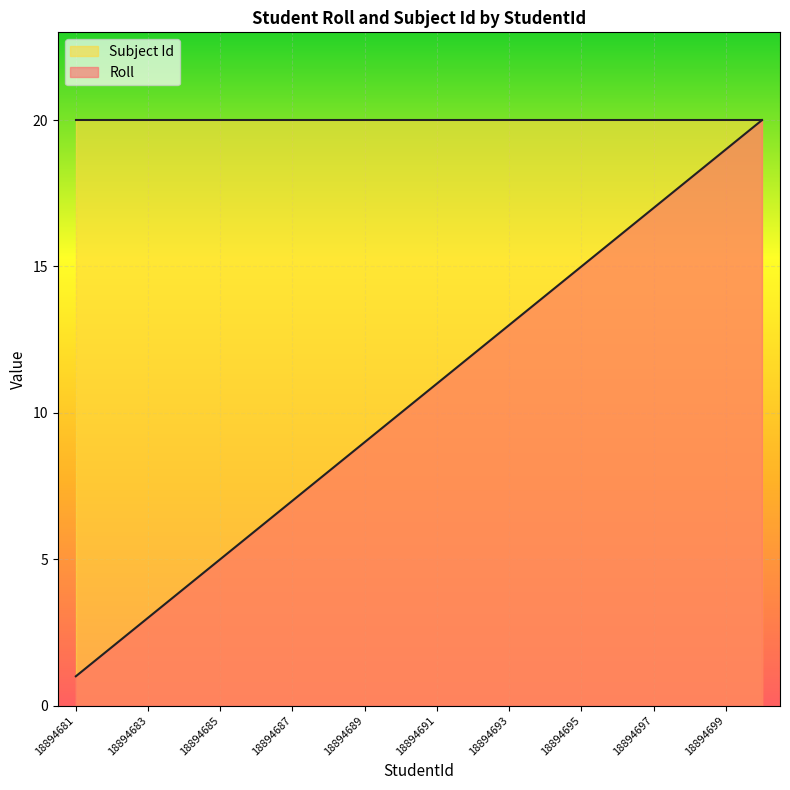

What is the difference between the values at 18894685 and 18894698?

13